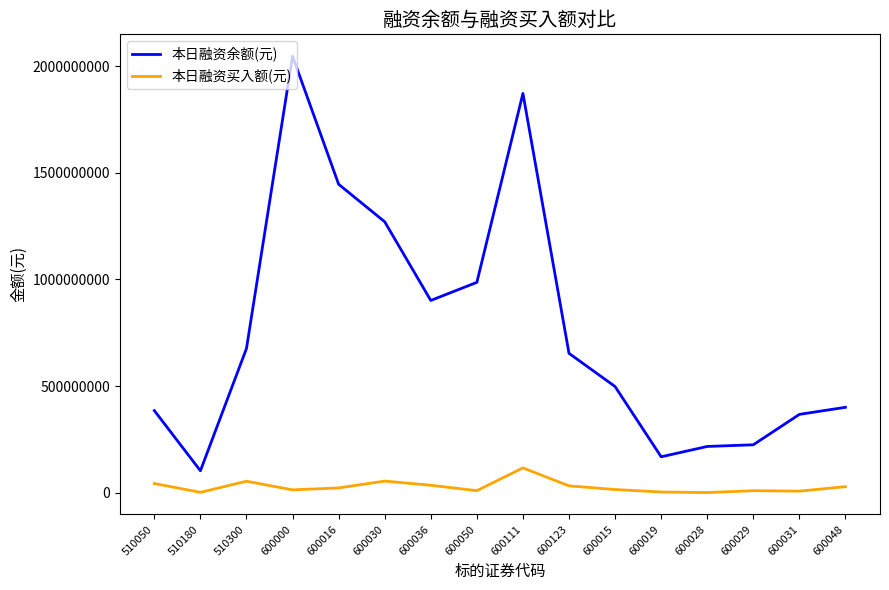

True or false: 本日融资余额(元) and 本日融资买入额(元) cross at least once.

False